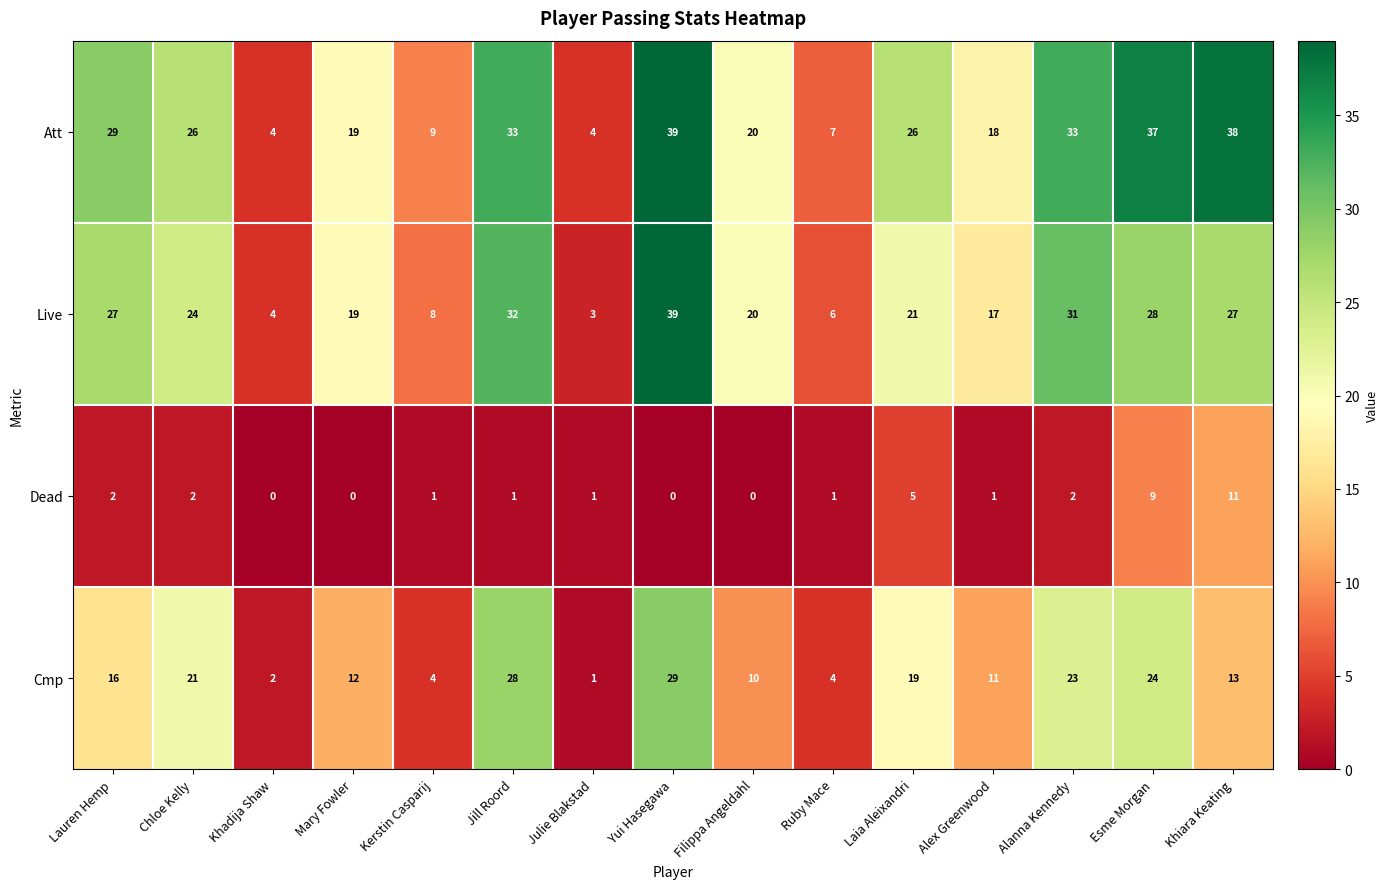

At which category is the sum across all series the highest?

Yui Hasegawa